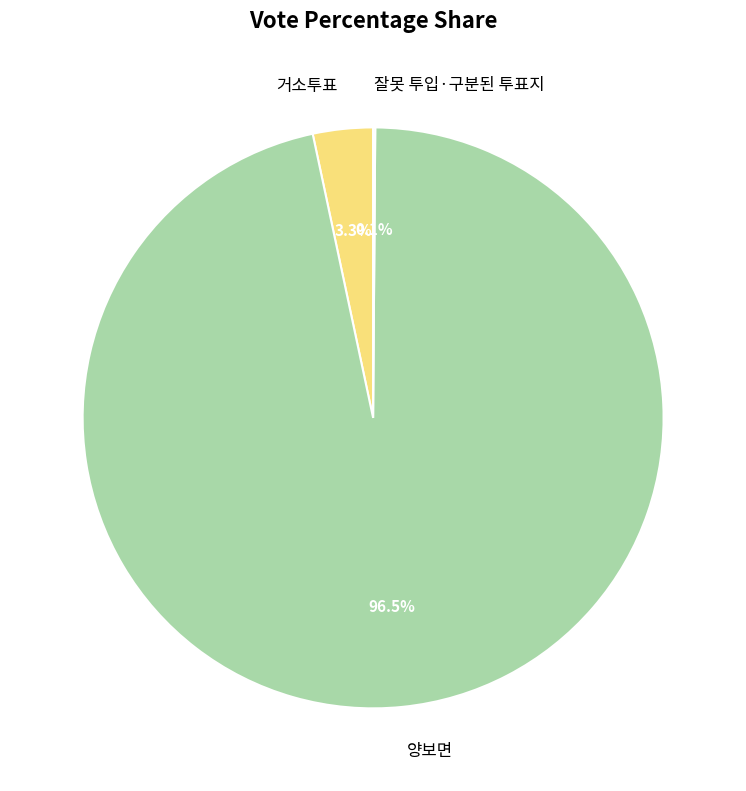

Which slice is the largest?

양보면